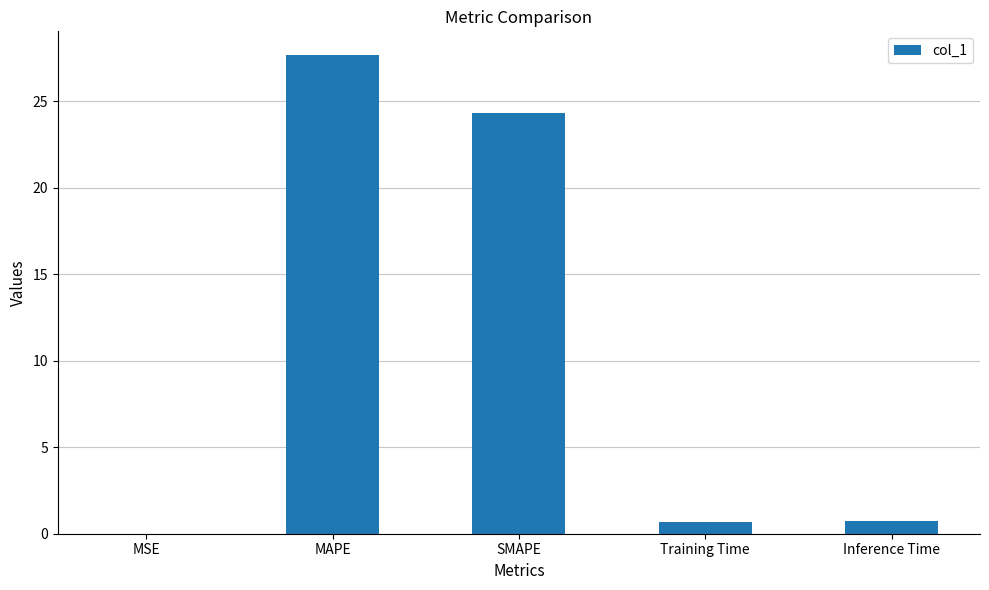

What is the approximate value at MAPE?

27.6